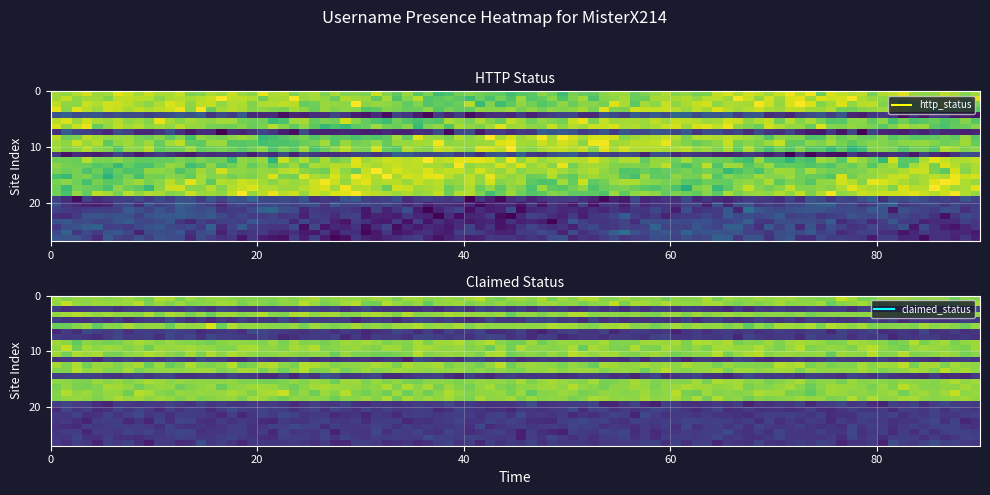

What is the change in value from 8 to 26?

-200